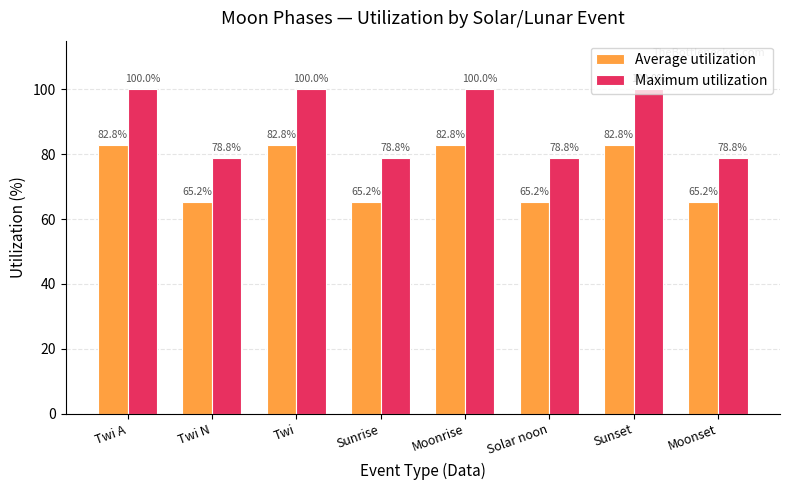

Read the Maximum utilization value at Twi.

100.0